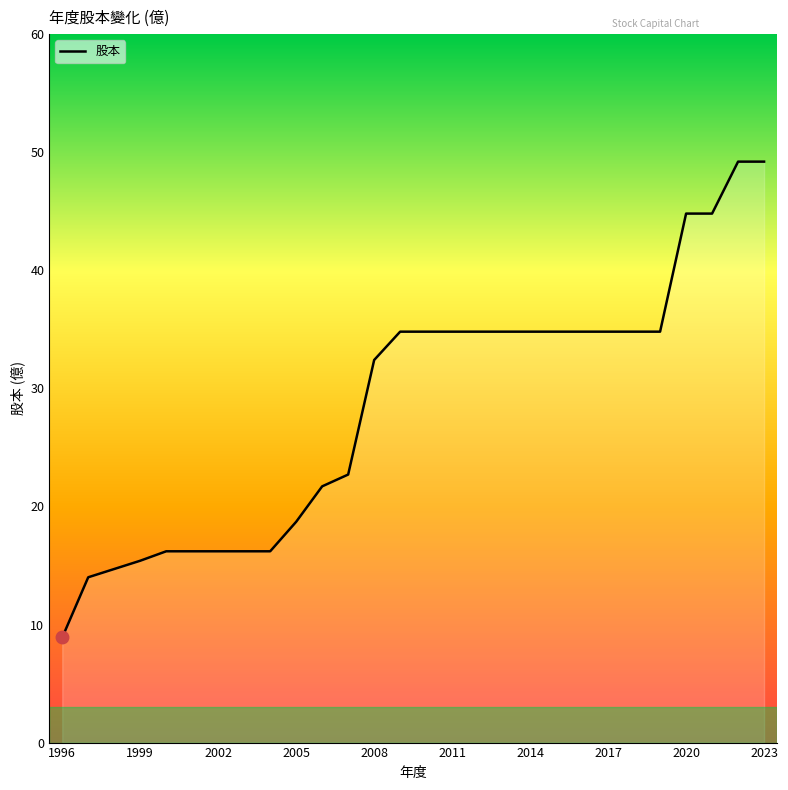

What is the difference between the maximum and minimum values?

40.3